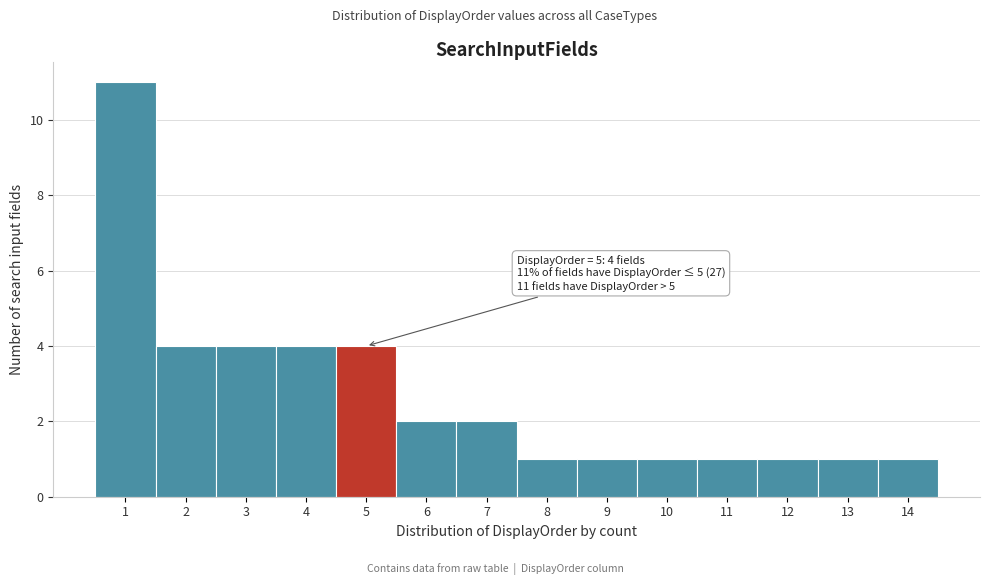

Which range on the x-axis has the tallest bar?

0.5 to 1.5